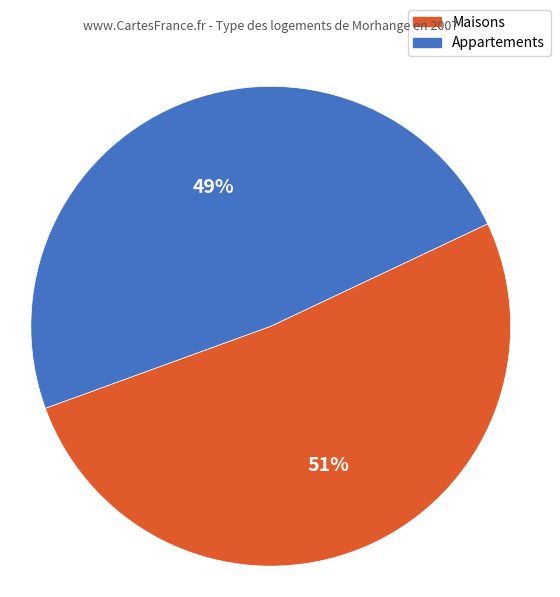

To the nearest percent, what is the average slice percentage?

50%